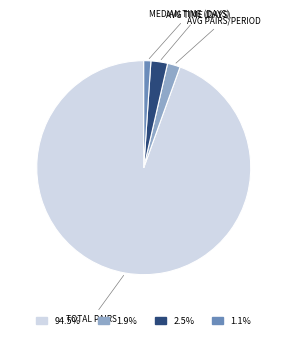

Is there a majority slice in this chart?

Yes